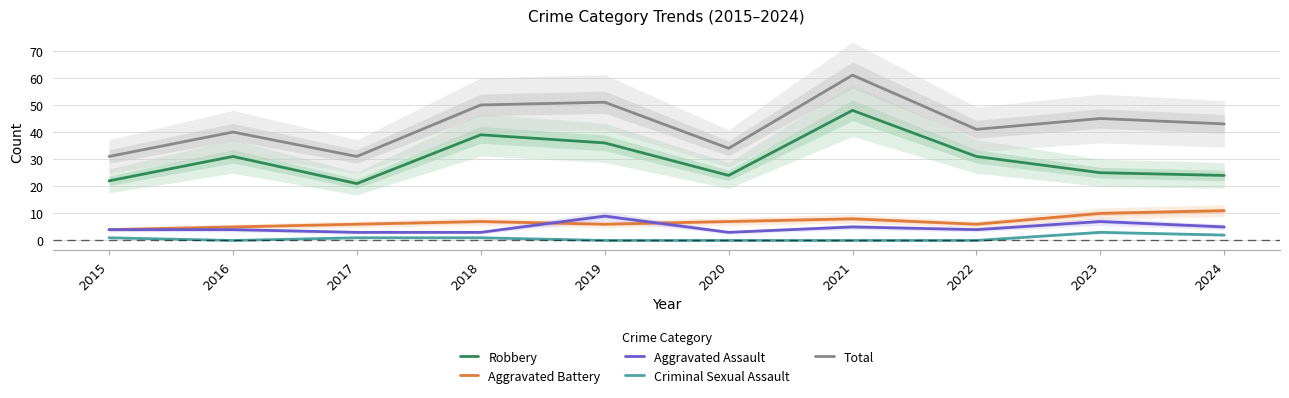

Reading right to left, extract all data points from this chart.

Robbery: 24	25	31	48	24	36	39	21	31	22
Aggravated Battery: 11	10	6	8	7	6	7	6	5	4
Aggravated Assault: 5	7	4	5	3	9	3	3	4	4
Criminal Sexual Assault: 2	3	0	0	0	0	1	1	0	1
Total: 43	45	41	61	34	51	50	31	40	31